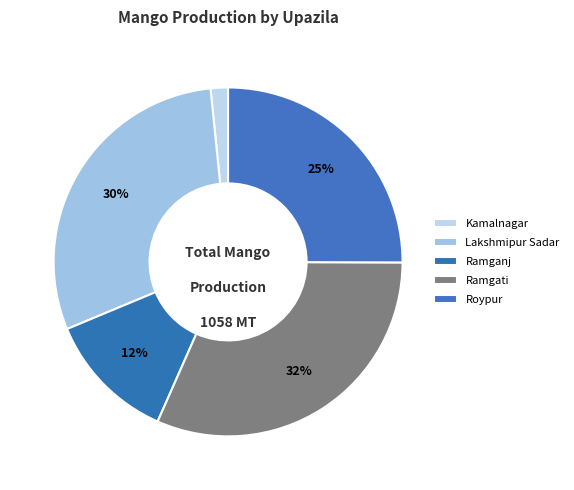

Is it true that Lakshmipur Sadar is 35% of the pie?

False